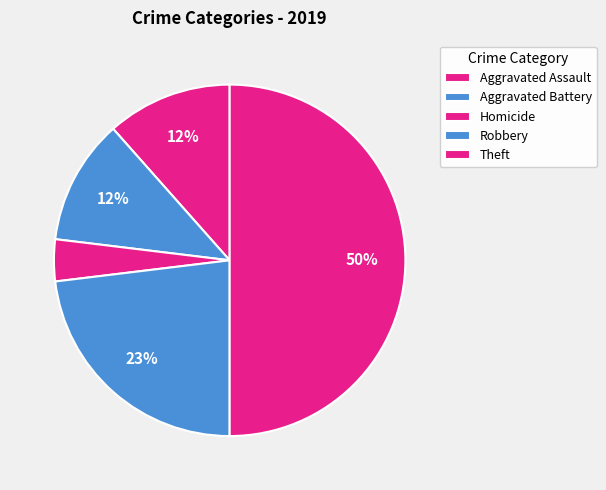

To the nearest percent, what portion does Aggravated Assault represent?

12%